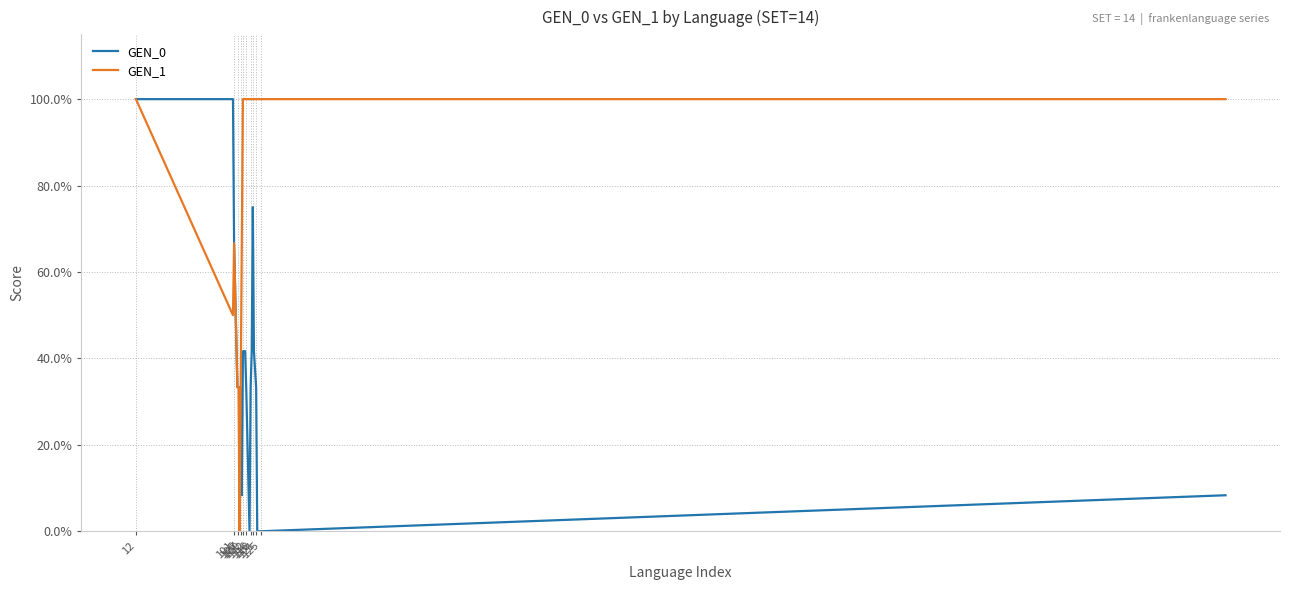

What are all the series names shown in the legend?

GEN_0, GEN_1